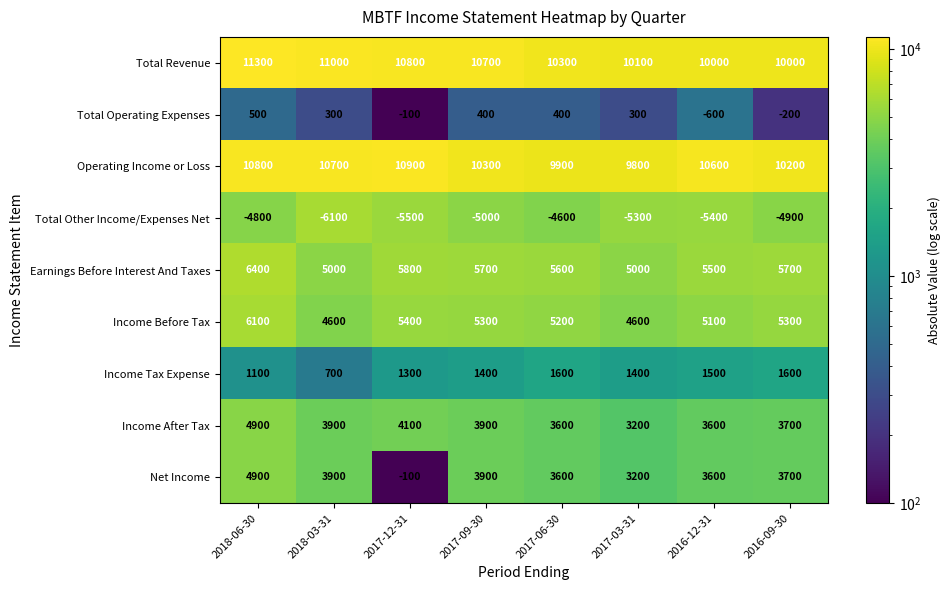

At which category is the sum across all series the highest?

2018-06-30